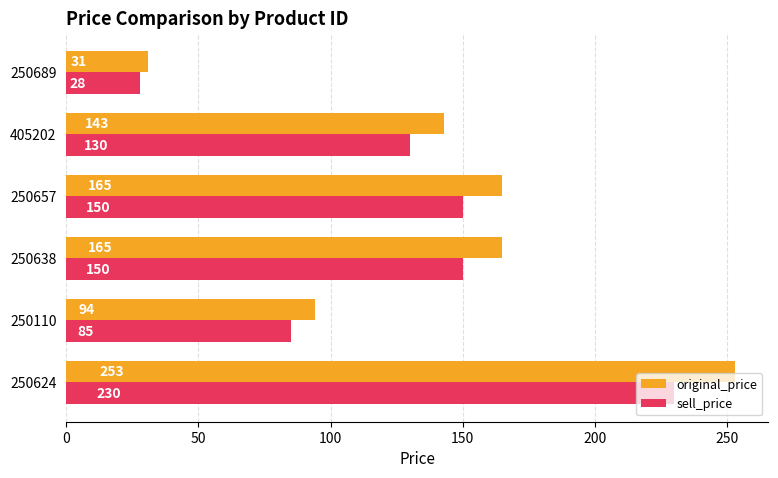

Between 250624 and 405202, which series saw the biggest shift?

original_price